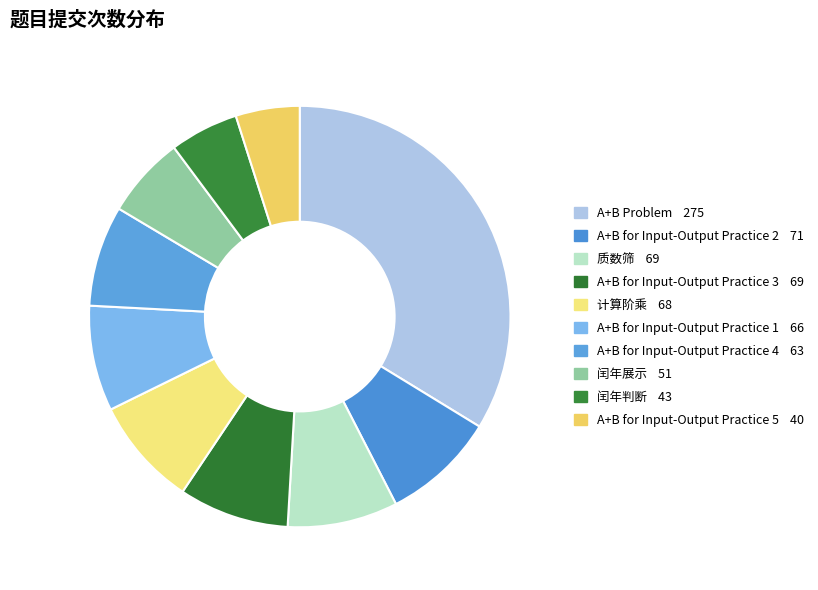

True or false: 闰年展示 accounts for 6% of the total.

True